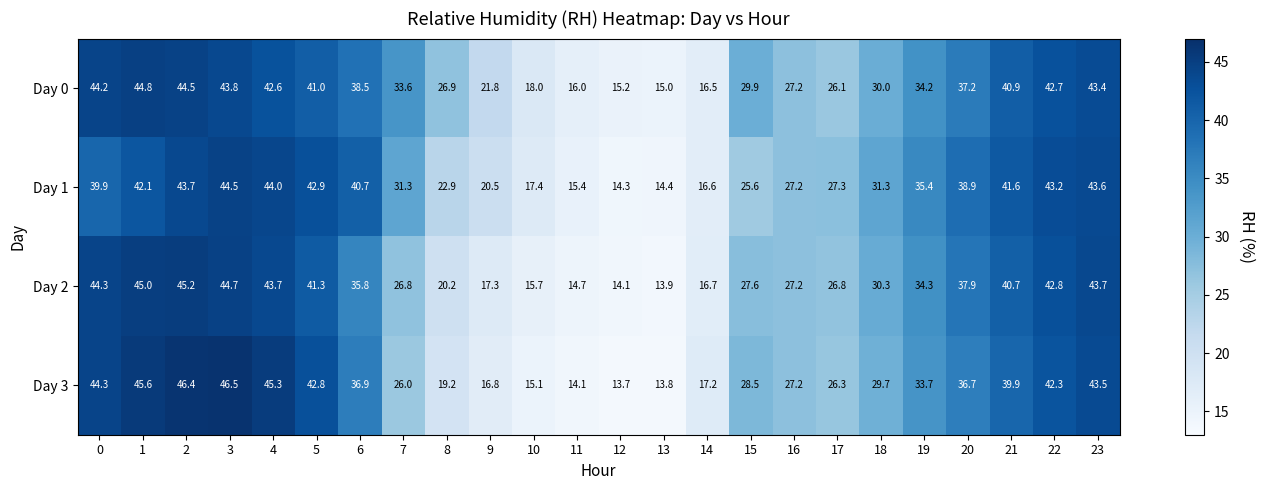

Which series has the largest total across all categories?

Day 0